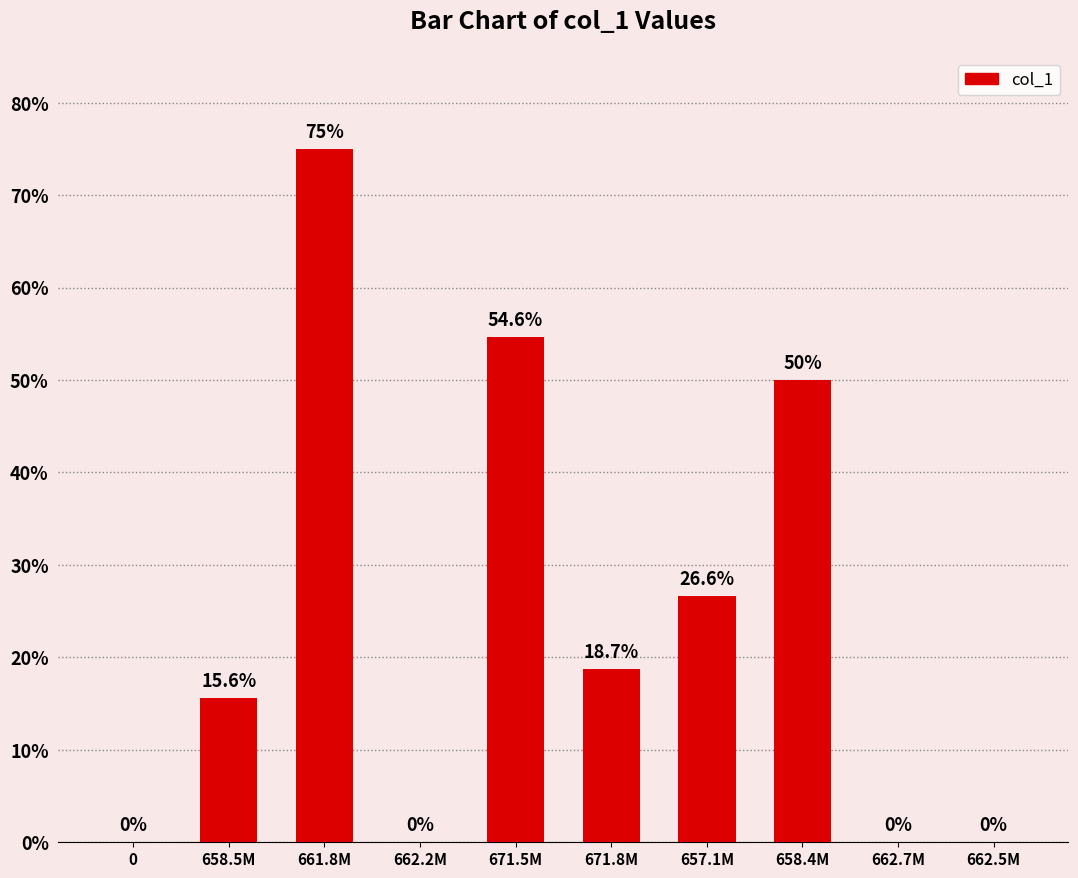

Approximately how many times larger is the value at 671.5M compared to 661.8M?

0.7